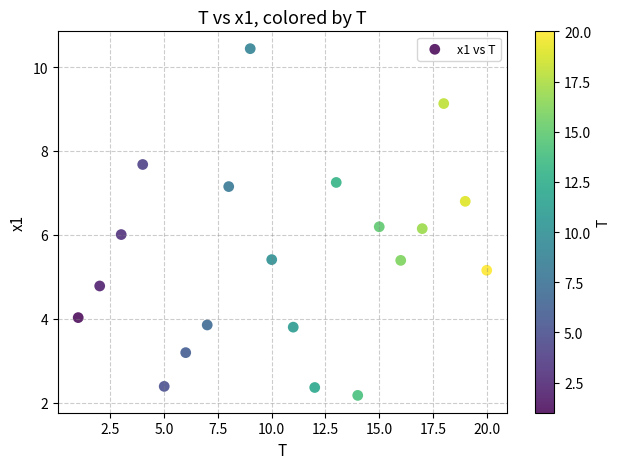

What is the range of Y values (max minus min)?

8.3